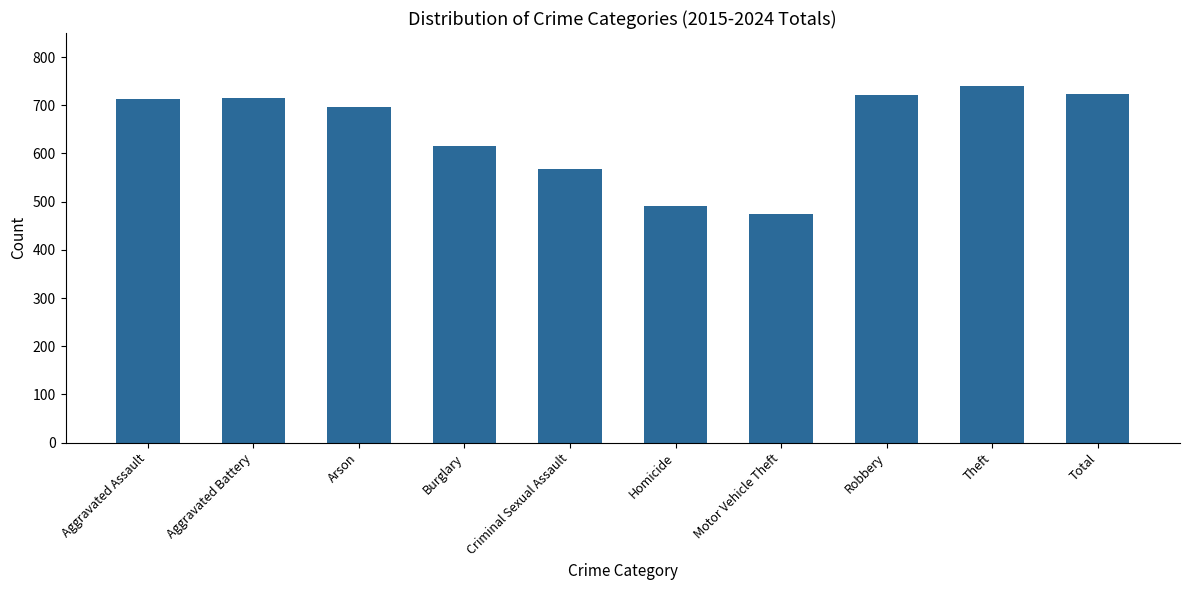

Are the bars grouped side by side (vs. stacked)?

No